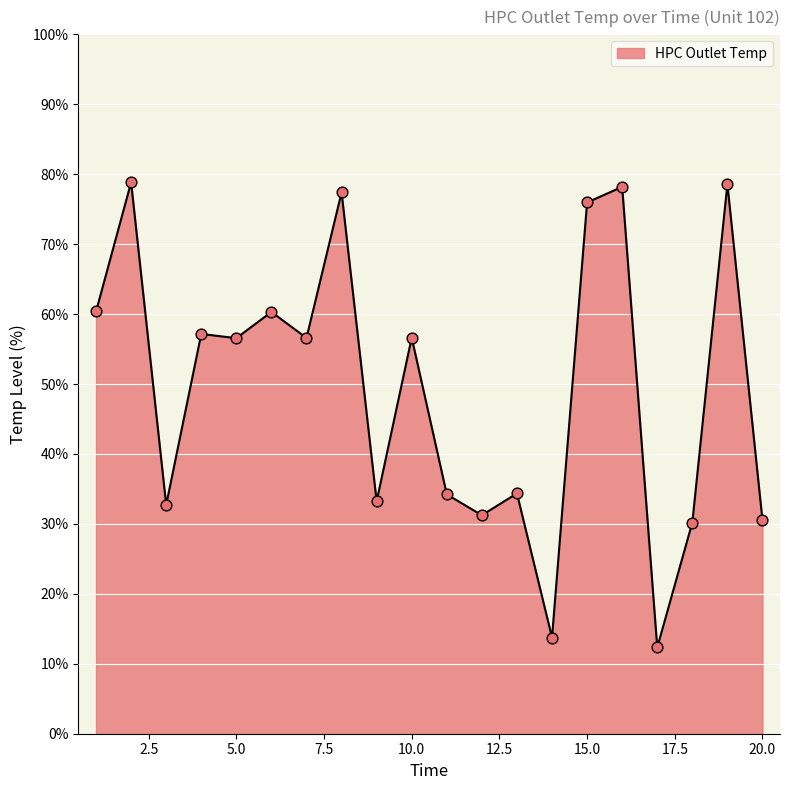

What is the difference between the maximum and minimum values?

66.5